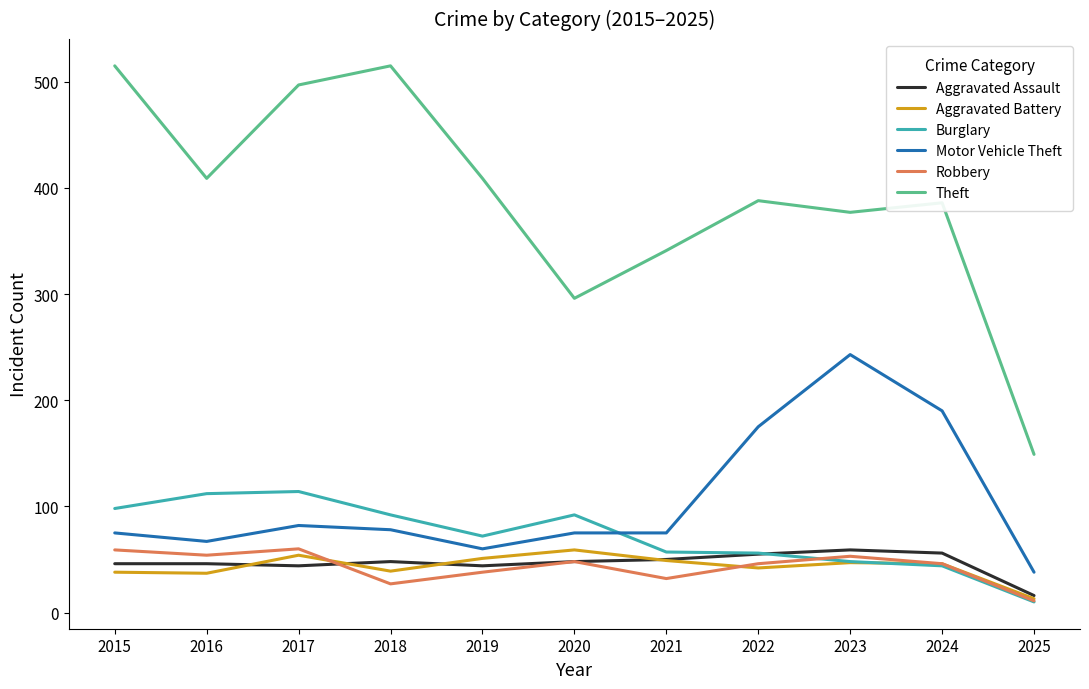

Which series changed the most between 2016 and 2023?

Motor Vehicle Theft